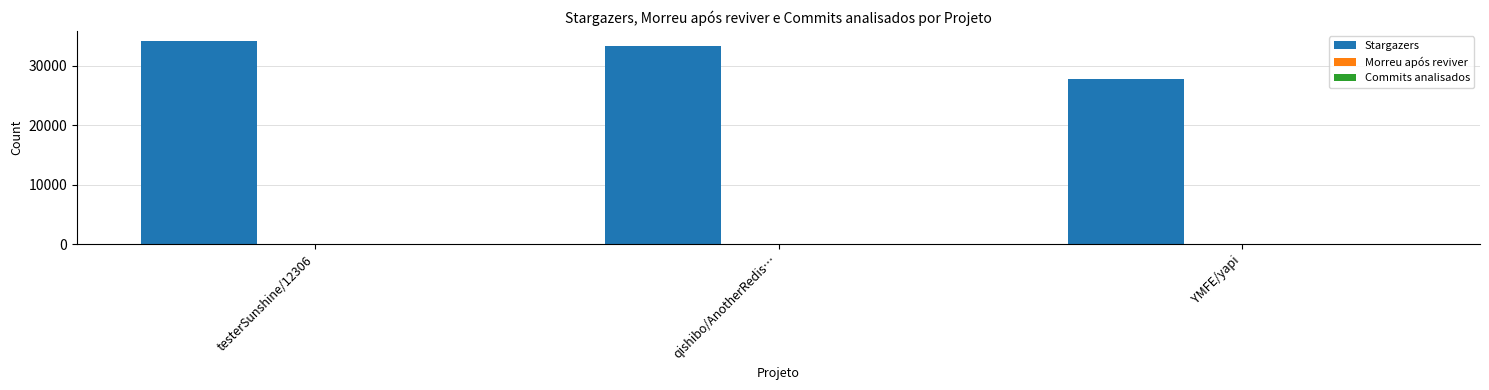

Which label corresponds to the largest value in the chart?

testerSunshine/12306